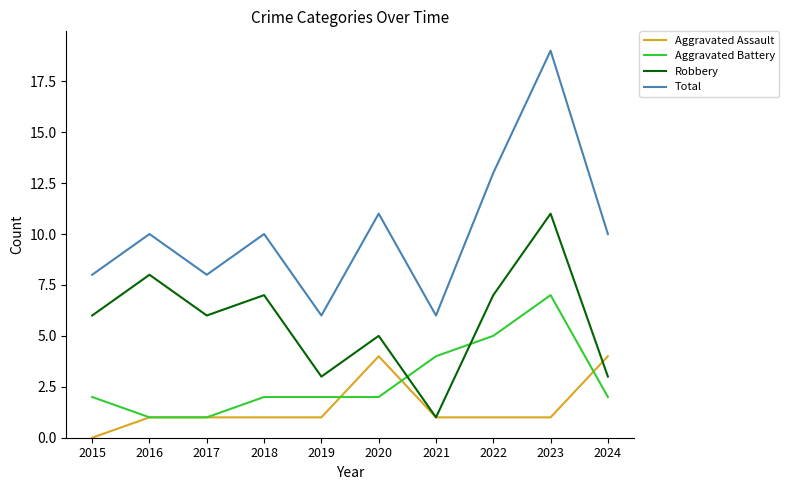

Reading right to left, list all the values displayed in this chart.

Aggravated Assault: 2024=4	2023=1	2022=1	2021=1	2020=4	2019=1	2018=1	2017=1	2016=1	2015=0
Aggravated Battery: 2024=2	2023=7	2022=5	2021=4	2020=2	2019=2	2018=2	2017=1	2016=1	2015=2
Robbery: 2024=3	2023=11	2022=7	2021=1	2020=5	2019=3	2018=7	2017=6	2016=8	2015=6
Total: 2024=10	2023=19	2022=13	2021=6	2020=11	2019=6	2018=10	2017=8	2016=10	2015=8